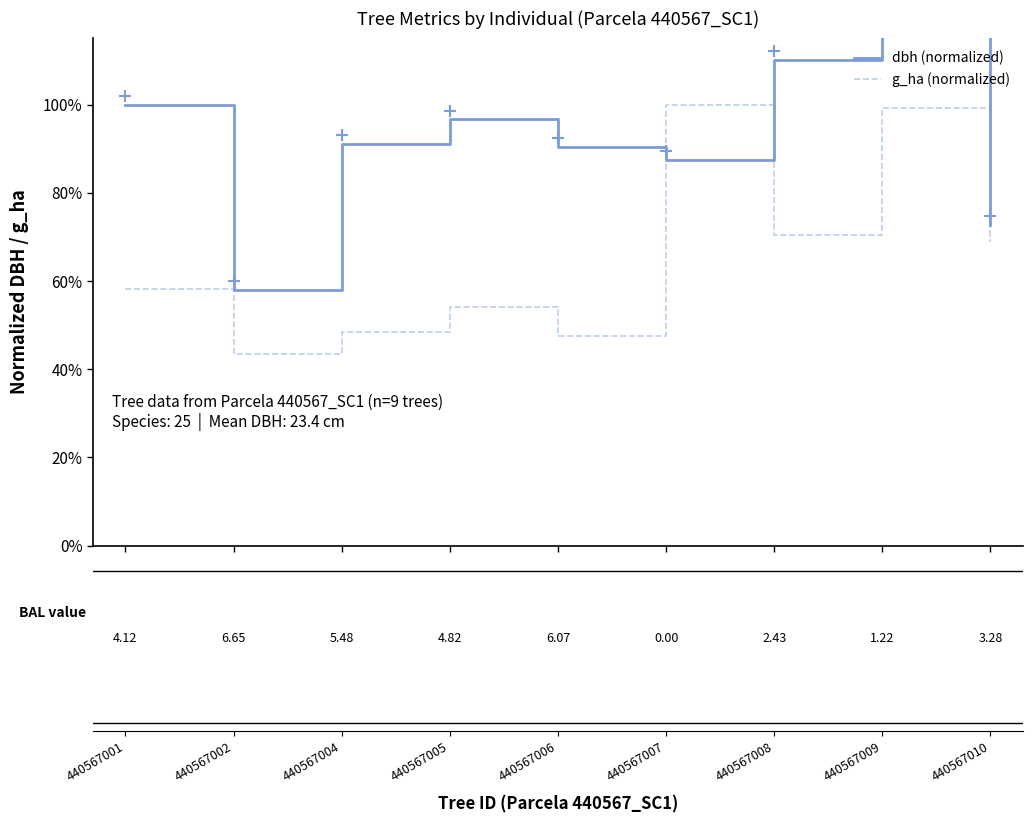

Does the chart have visible grid lines?

No